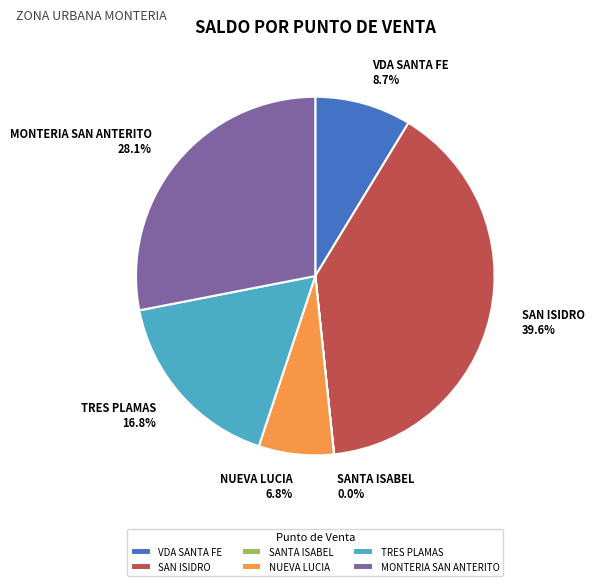

To the nearest percent, what portion does TRES PLAMAS represent?

17%